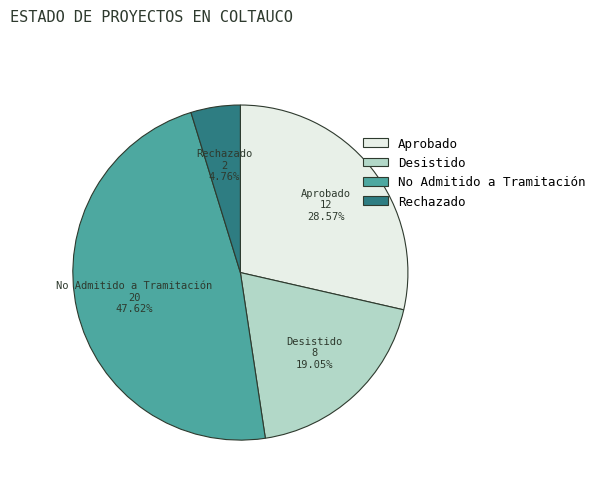

Is there any slice that represents more than half of the pie?

No